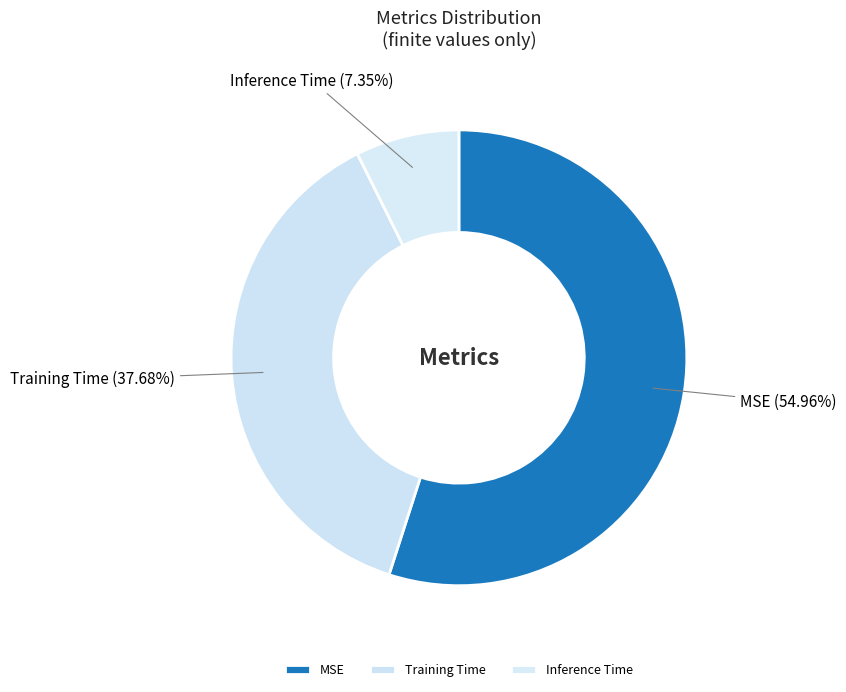

Rank the categories by value from highest to lowest.

MSE, Training Time, Inference Time